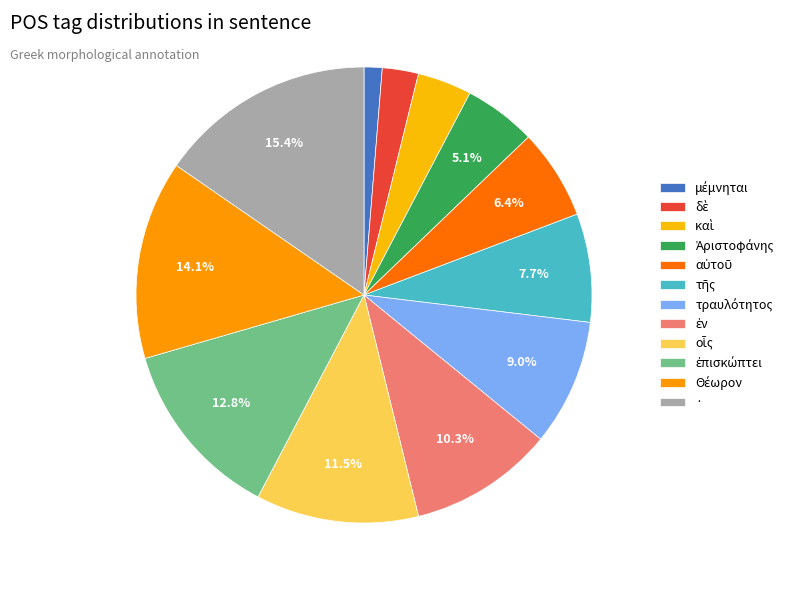

What is the smallest slice in the pie chart?

μέμνηται